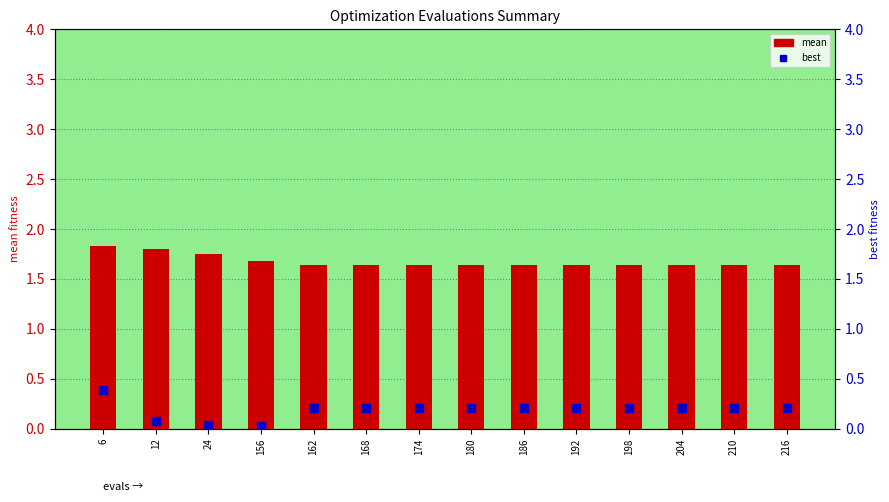

Which series contains the lowest Y value?

best